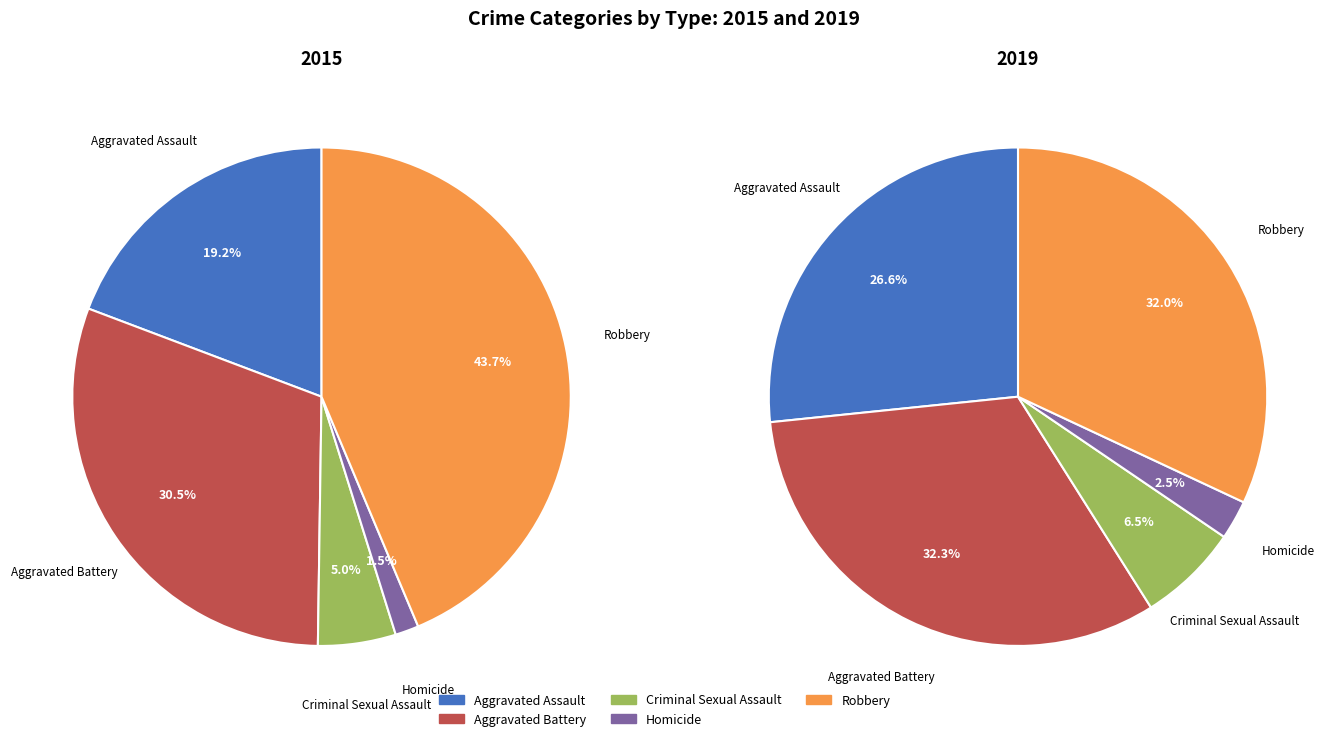

Between Aggravated Battery and Aggravated Assault, which is larger?

Aggravated Battery